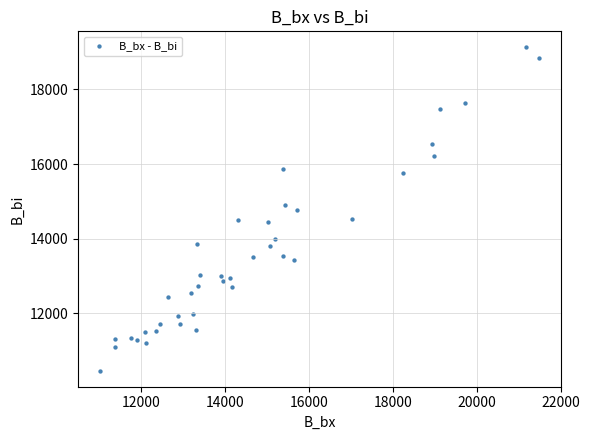

What is the range of X values (max minus min)?

10460.3